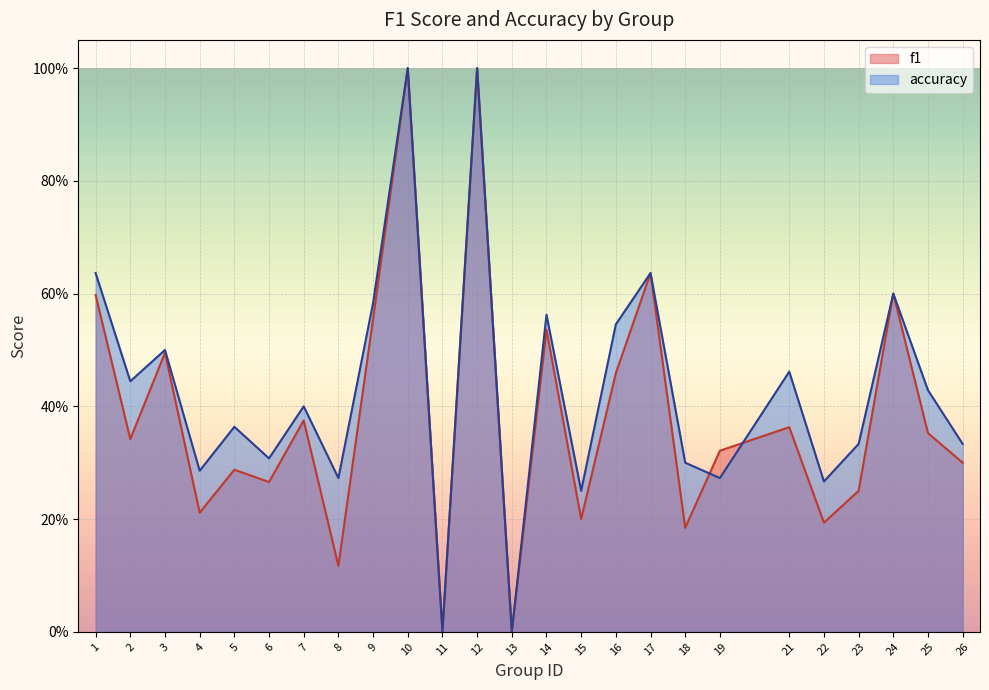

Rank the series at 2 from highest to lowest value.

accuracy, f1